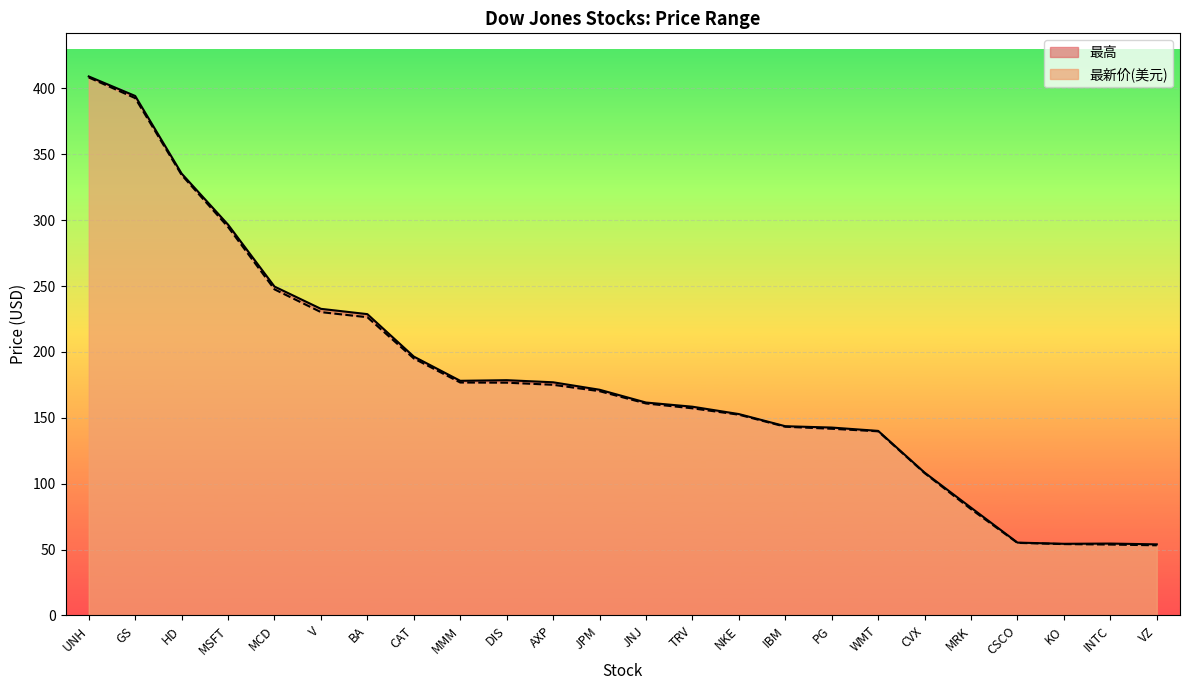

True or false: 最新价(美元) has more than 2 interior local peaks.

False